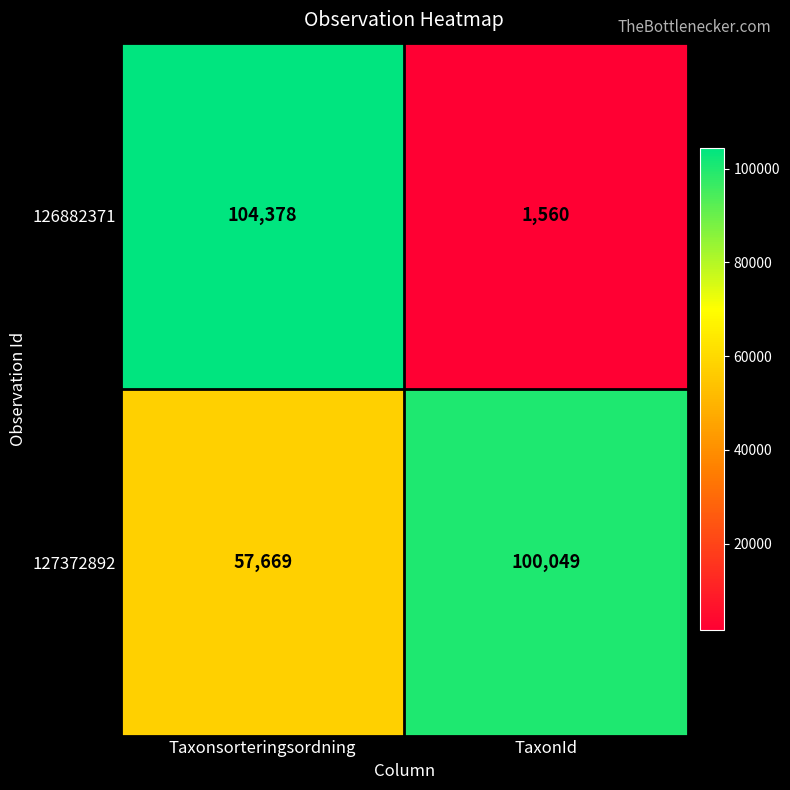

Reading right to left, transcribe all the data shown in this chart.

126882371: TaxonId=1560	Taxonsorteringsordning=104378
127372892: TaxonId=100049	Taxonsorteringsordning=57669